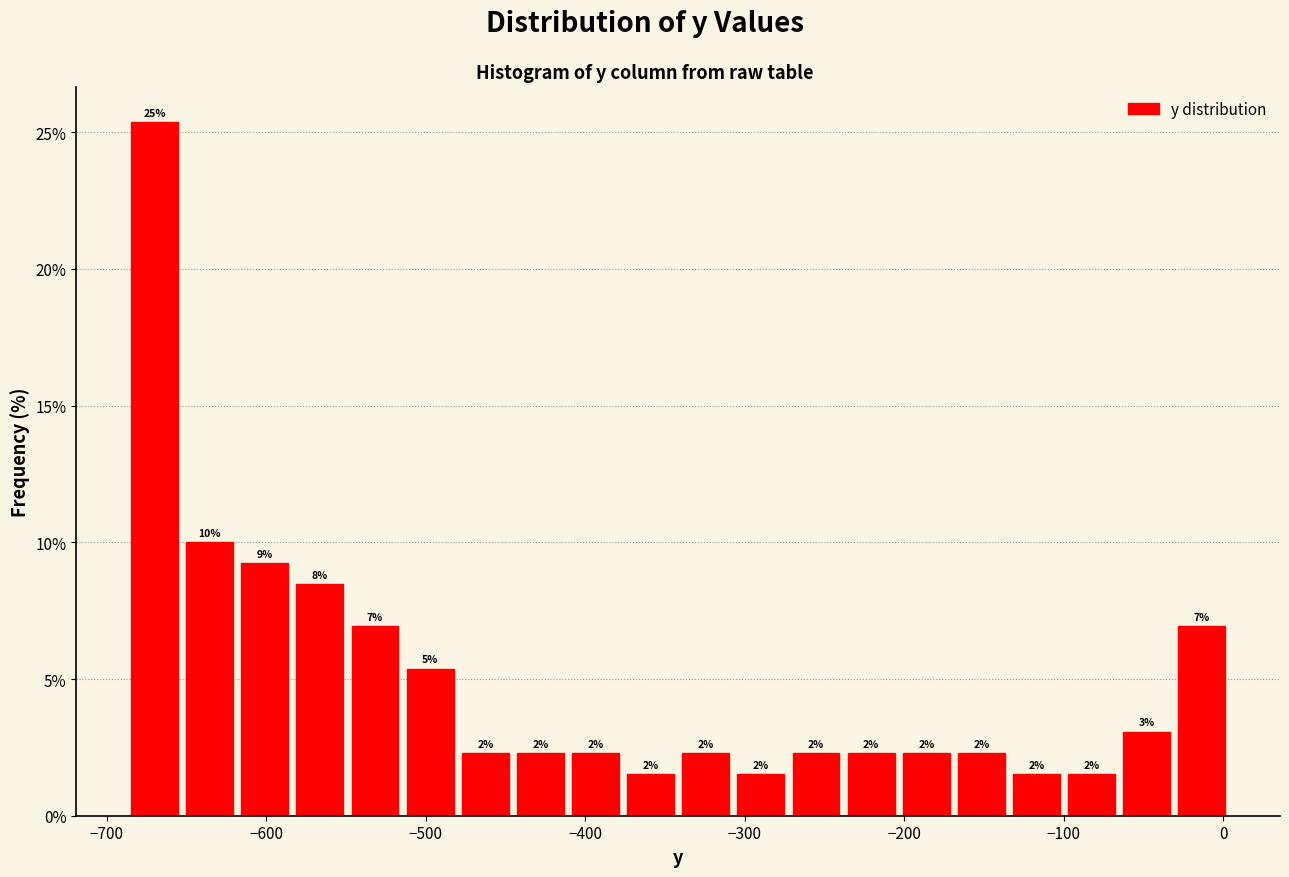

Around what value on the x-axis is the tallest bar? Give the approximate position of its centre, as read against the axis.

-670